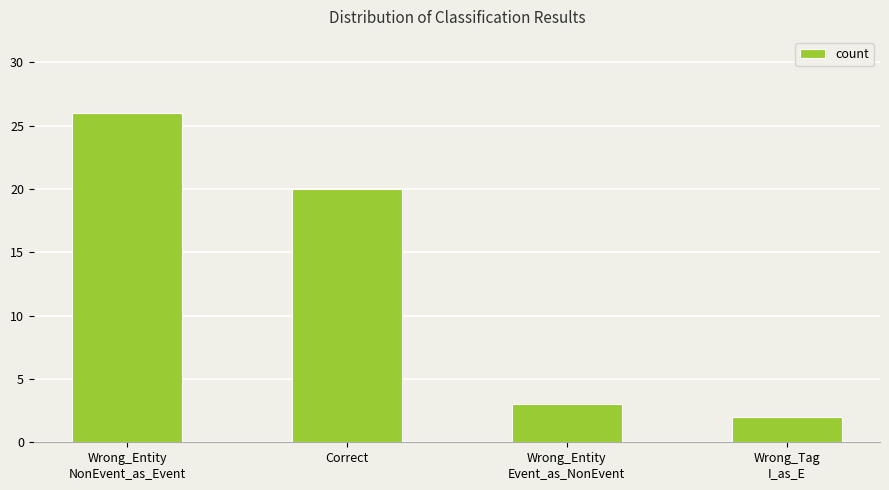

What position from the right is Wrong_Entity
NonEvent_as_Event?

4